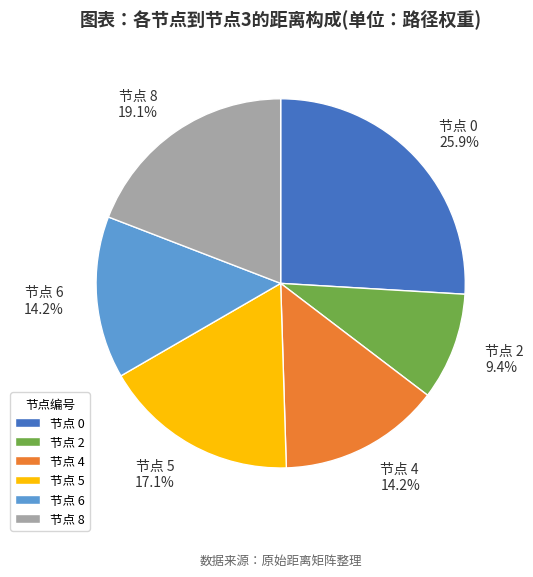

What is the total percentage of 节点 4 14.2% and 节点 8 19.1%?

33.3%